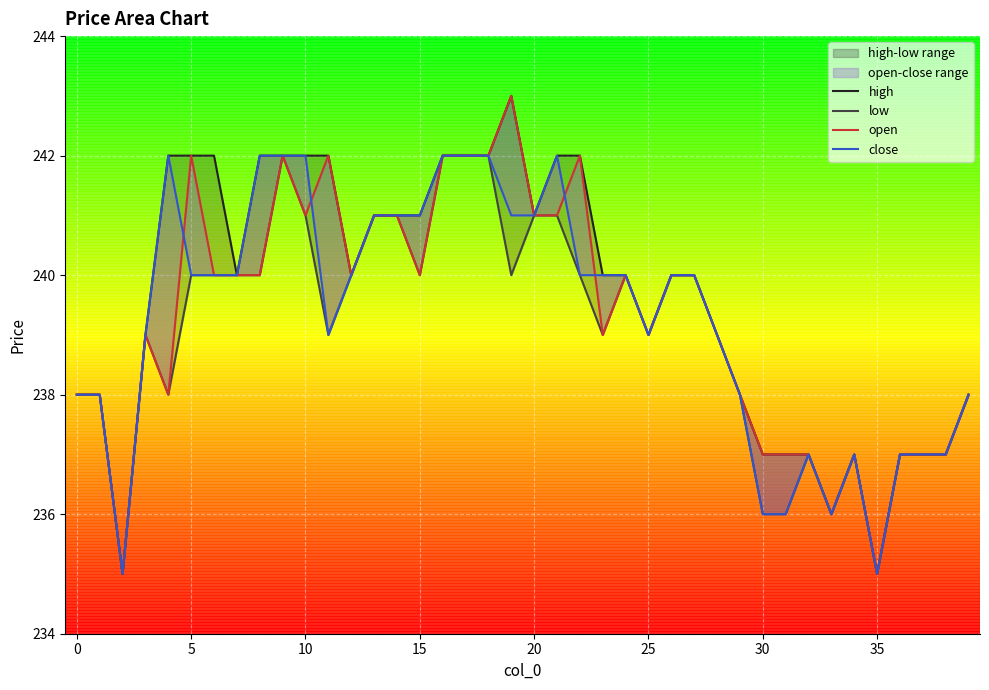

Reading left to right, transcribe all the data shown in this chart.

high: 238	238	235	239	242	242	242	240	242	242	242	242	240	241	241	241	242	242	242	243	241	242	242	240	240	239	240	240	239	238	237	237	237	236	237	235	237	237	237	238
low: 238	238	235	239	238	240	240	240	240	242	241	239	240	241	241	240	242	242	242	240	241	241	240	239	240	239	240	240	239	238	236	236	237	236	237	235	237	237	237	238
open: 238	238	235	239	238	242	240	240	240	242	241	242	240	241	241	240	242	242	242	243	241	241	242	239	240	239	240	240	239	238	237	237	237	236	237	235	237	237	237	238
close: 238	238	235	239	242	240	240	240	242	242	242	239	240	241	241	241	242	242	242	241	241	242	240	240	240	239	240	240	239	238	236	236	237	236	237	235	237	237	237	238